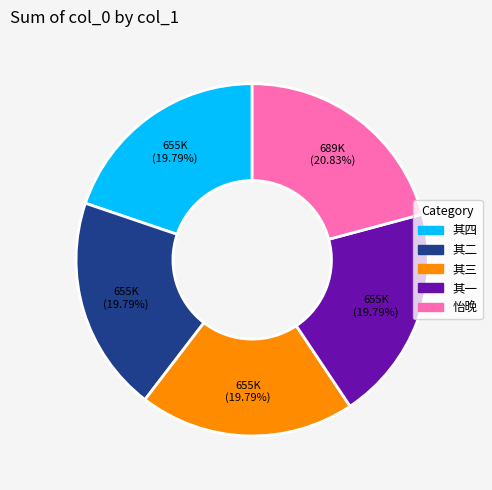

Is there a majority slice in this chart?

No